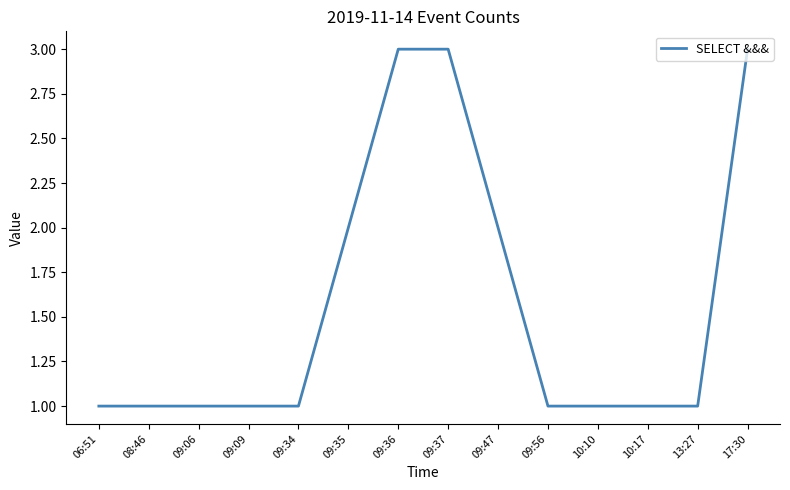

What is the change in value from 09:35 to 10:17?

-1